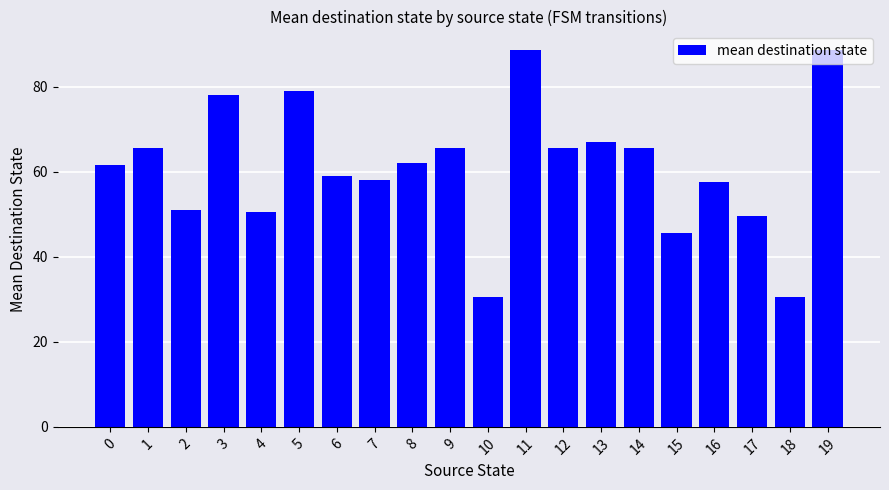

How many values are below 62?

10